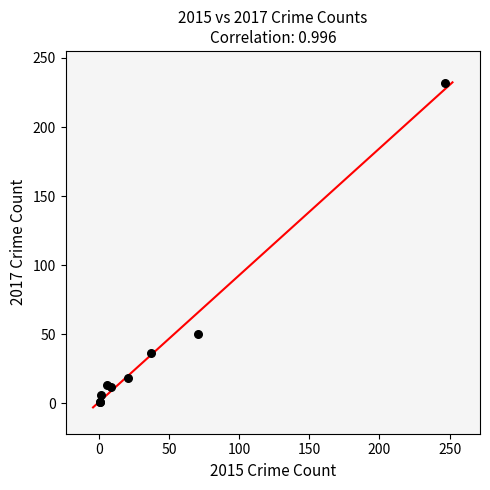

What Y value in the scatter plot is closest to 116?

50